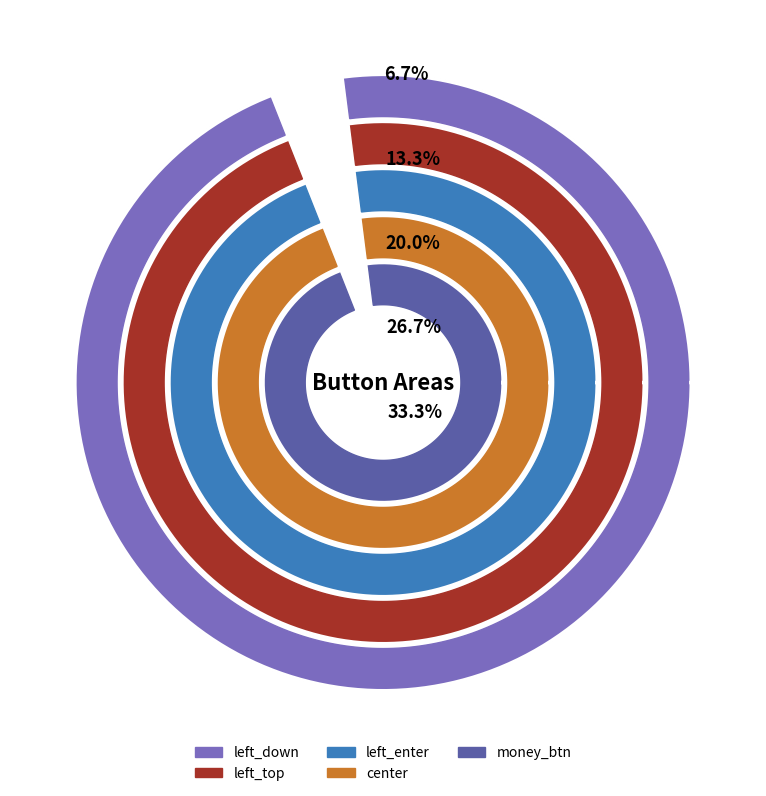

What is the largest slice in the pie chart?

money_btn